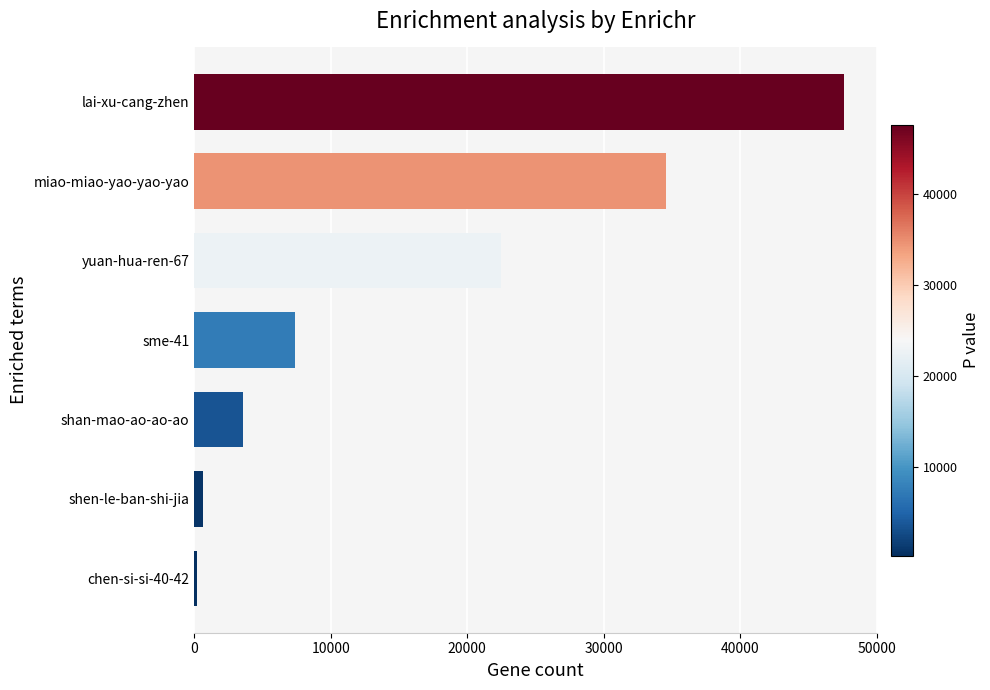

Is it true that the value at shan-mao-ao-ao-ao is 3540?

True